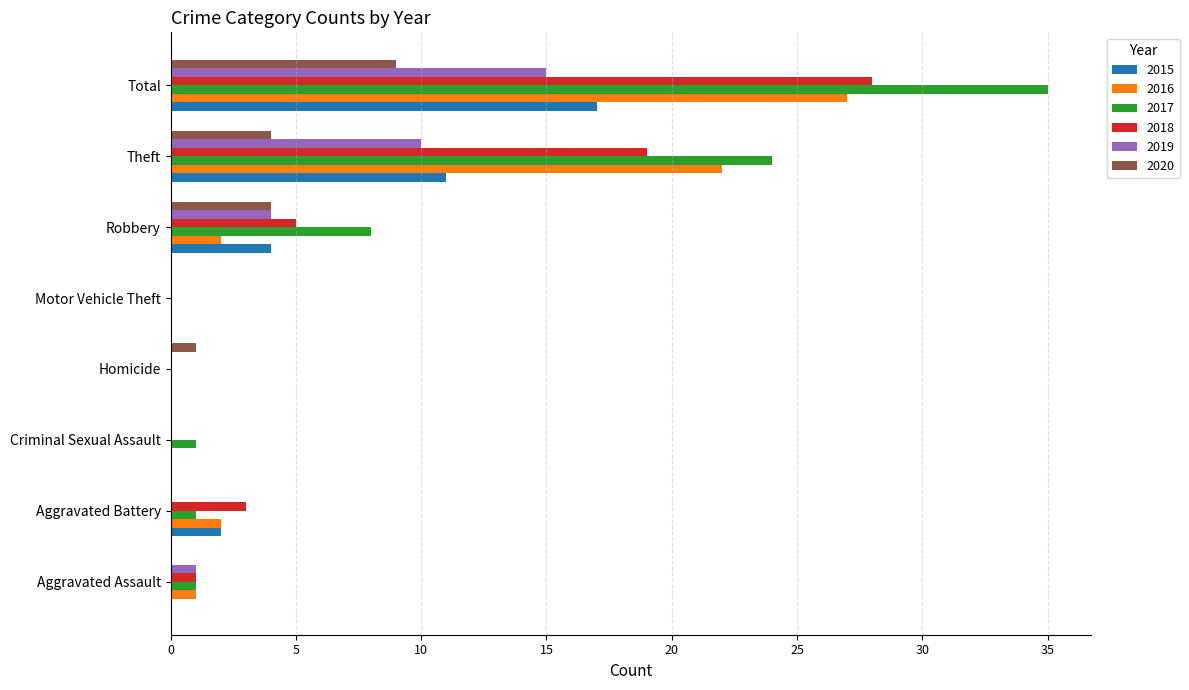

Count the number of categories in the chart.

8